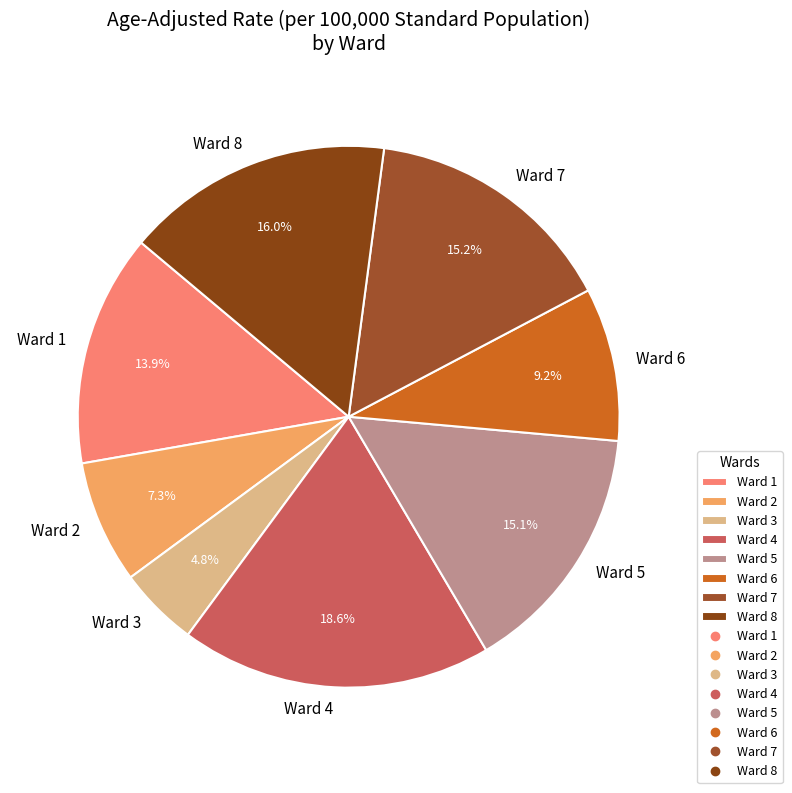

Which slice is the smallest?

Ward 3